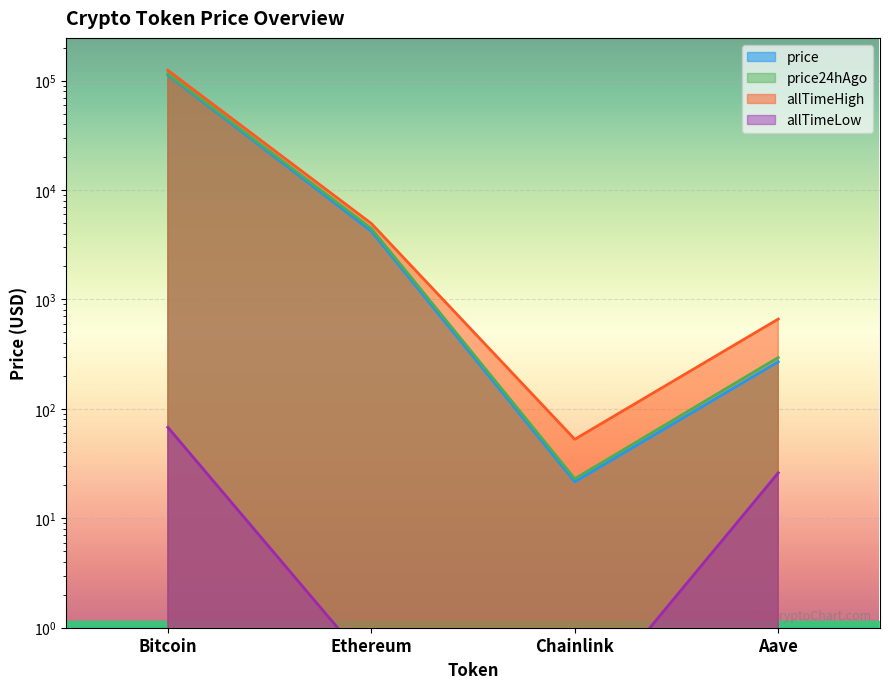

What is the minimum value for price?

21.6